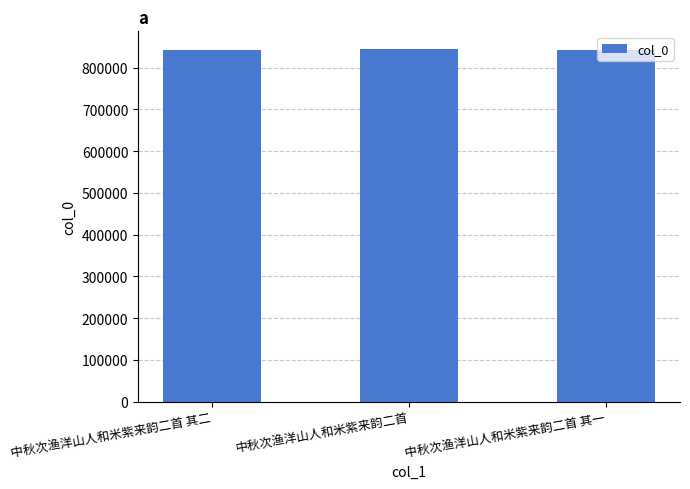

How many categories are shown in the chart?

3